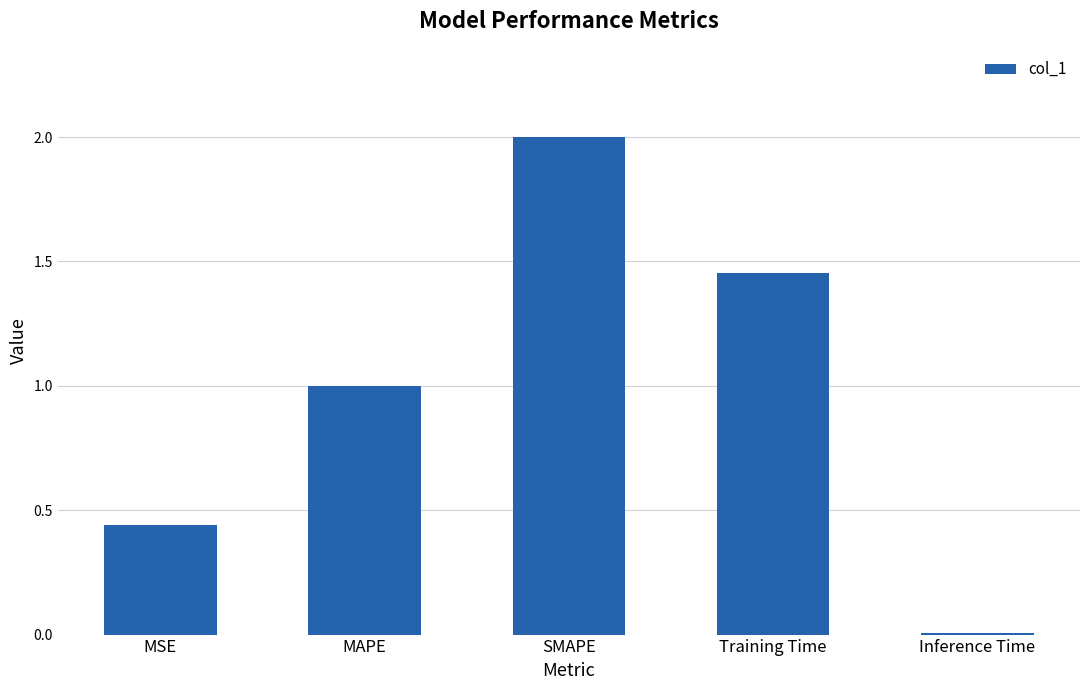

At which category does the chart reach its minimum across all series?

Inference Time